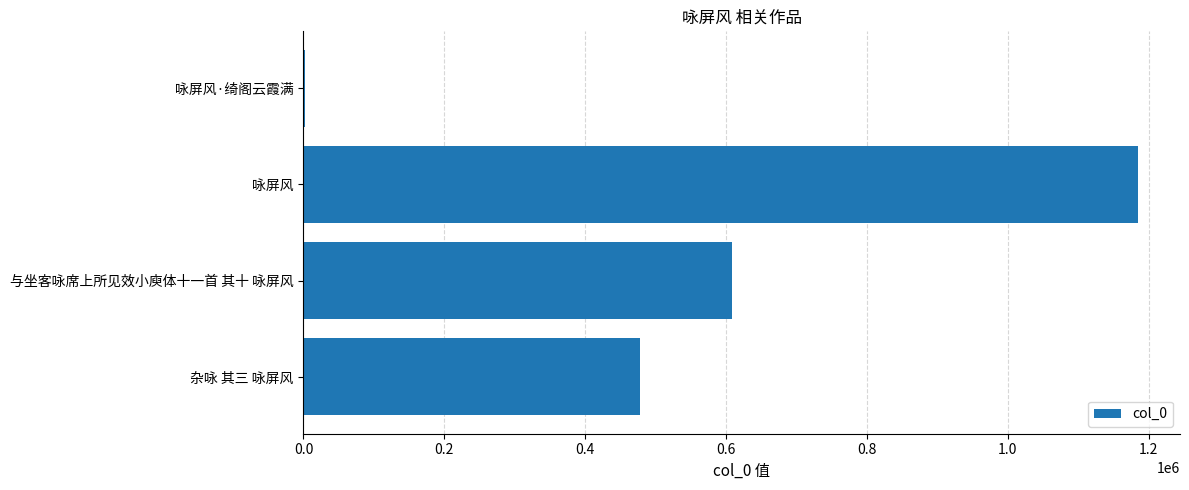

Which label corresponds to the largest value in the chart?

咏屏风